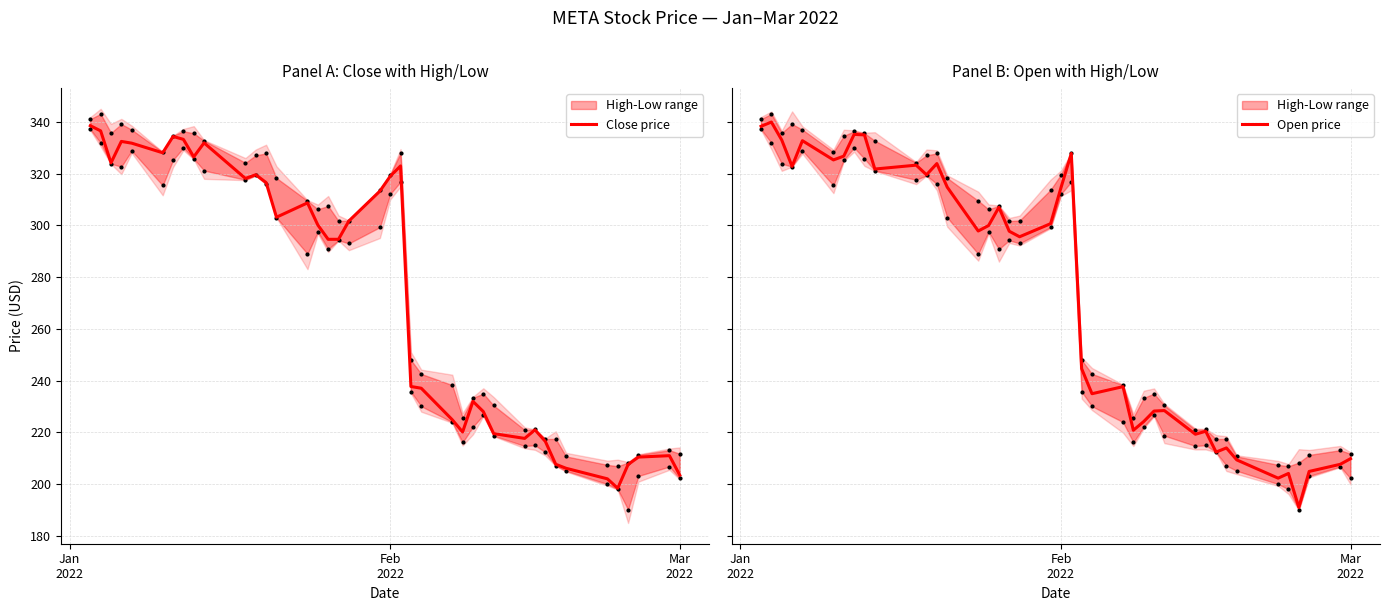

What is the minimum value for Close price?

198.4